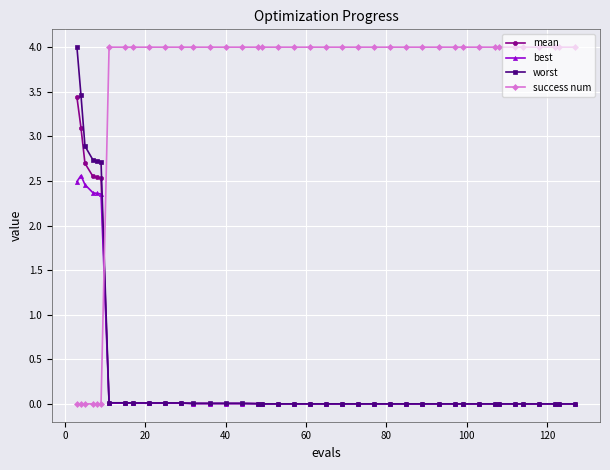

Does the chart have visible grid lines?

Yes